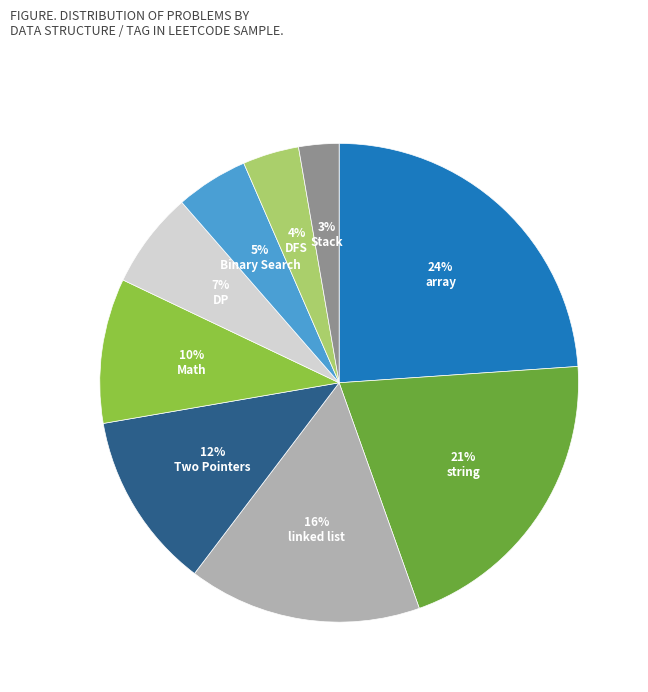

To the nearest percent, what is the difference between the largest and smallest slice percentages?

21%